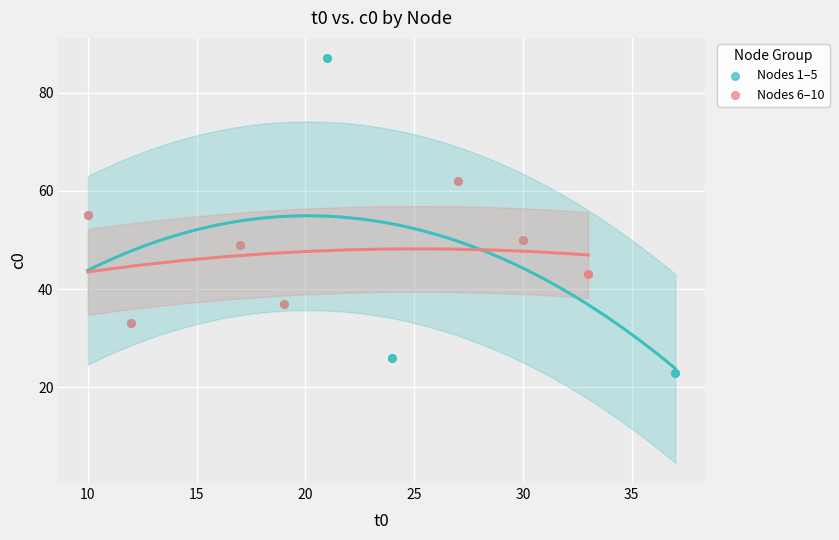

What are all the series names shown in the legend?

Nodes 1–5, Nodes 6–10